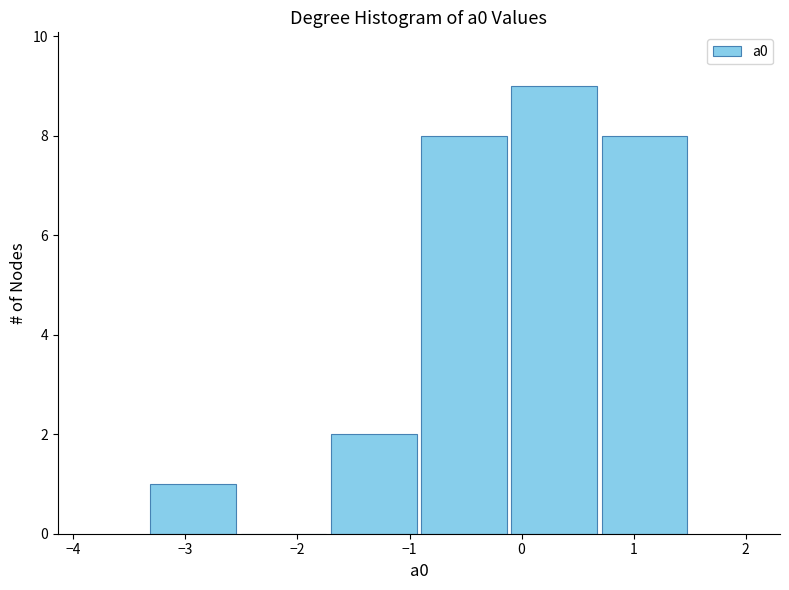

What is the height of the bar covering -1.7 to -0.9 on the x-axis? Neither the bar edges nor the heights are printed on the chart, so give them approximately, as read against the axes.

2